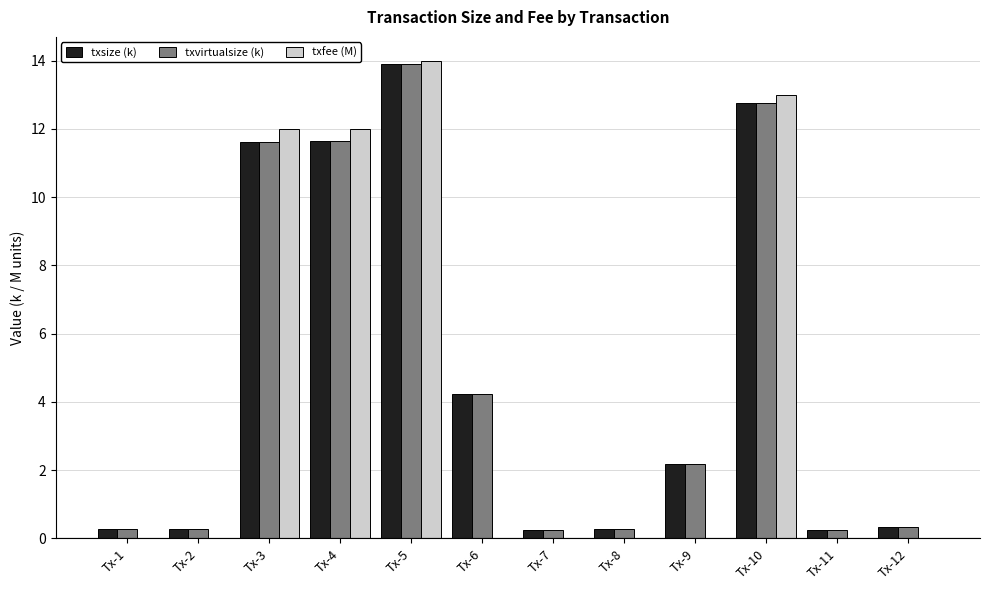

What is the approximate value of txvirtualsize (k) at Tx-9?

2.2